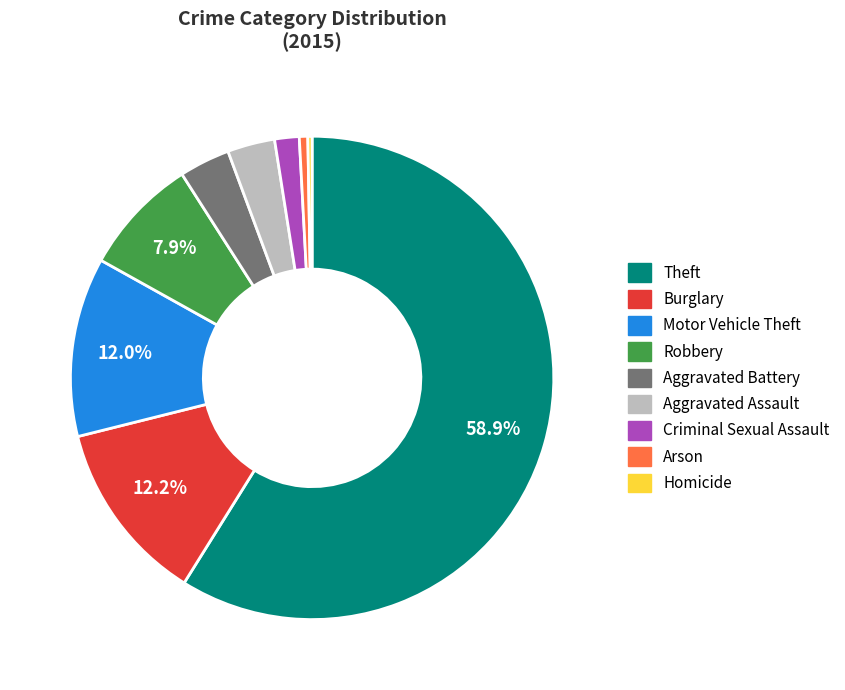

True or false: Homicide accounts for 0% of the total.

True